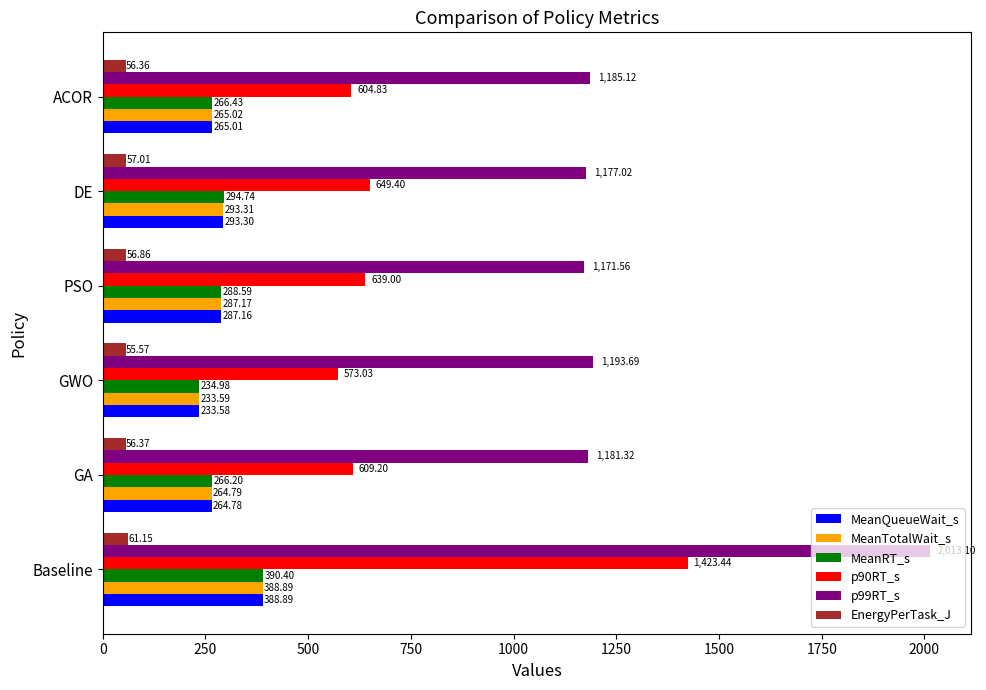

Which series has the largest range (max minus min)?

p90RT_s